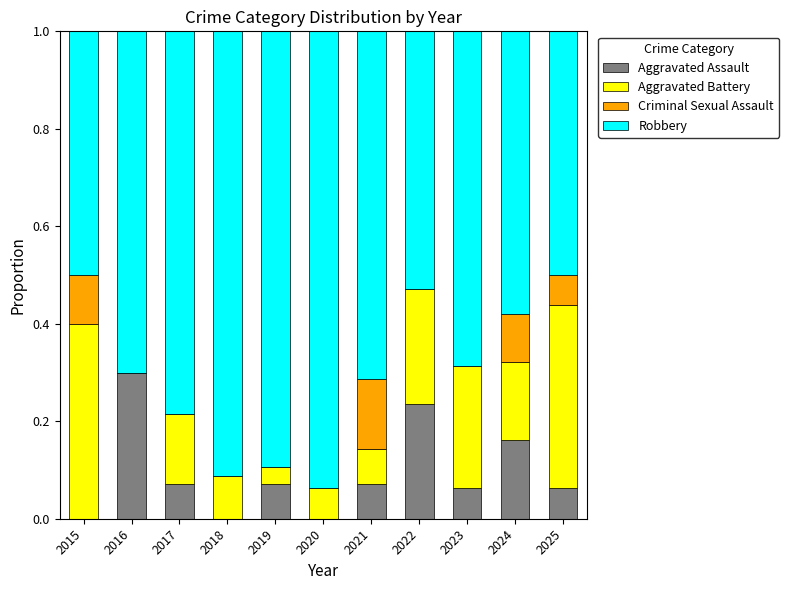

What is the sum of all Aggravated Assault values?

1.0